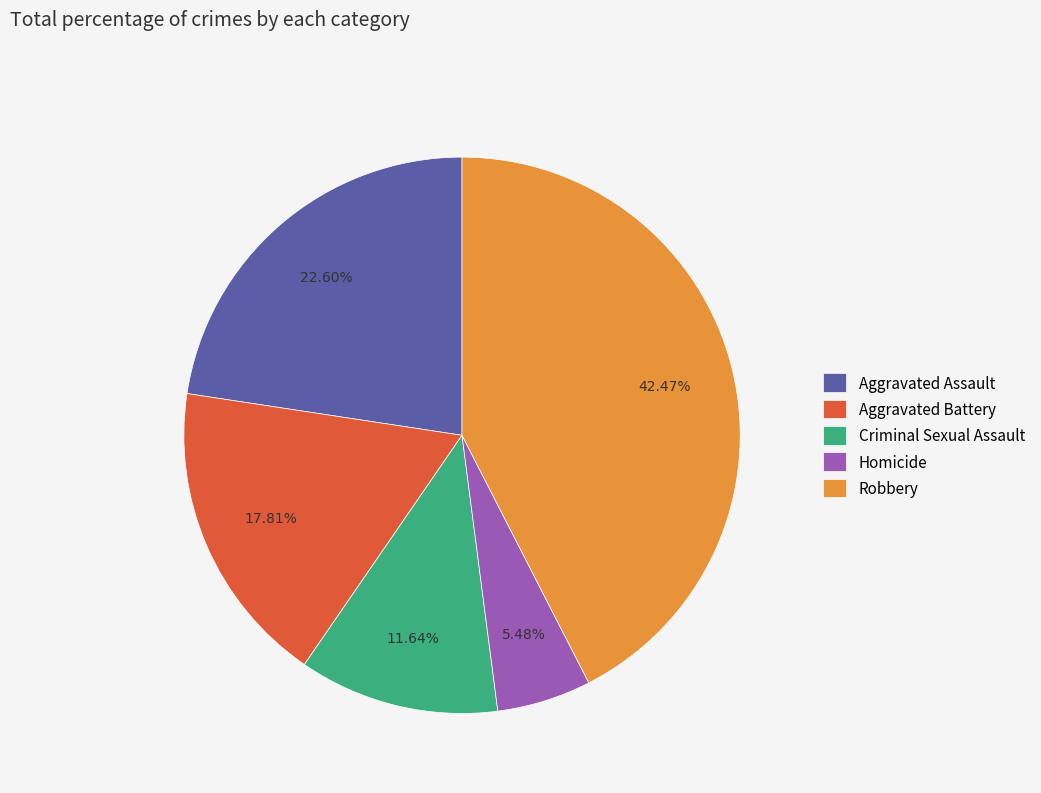

Between Homicide and Robbery, which is larger?

Robbery